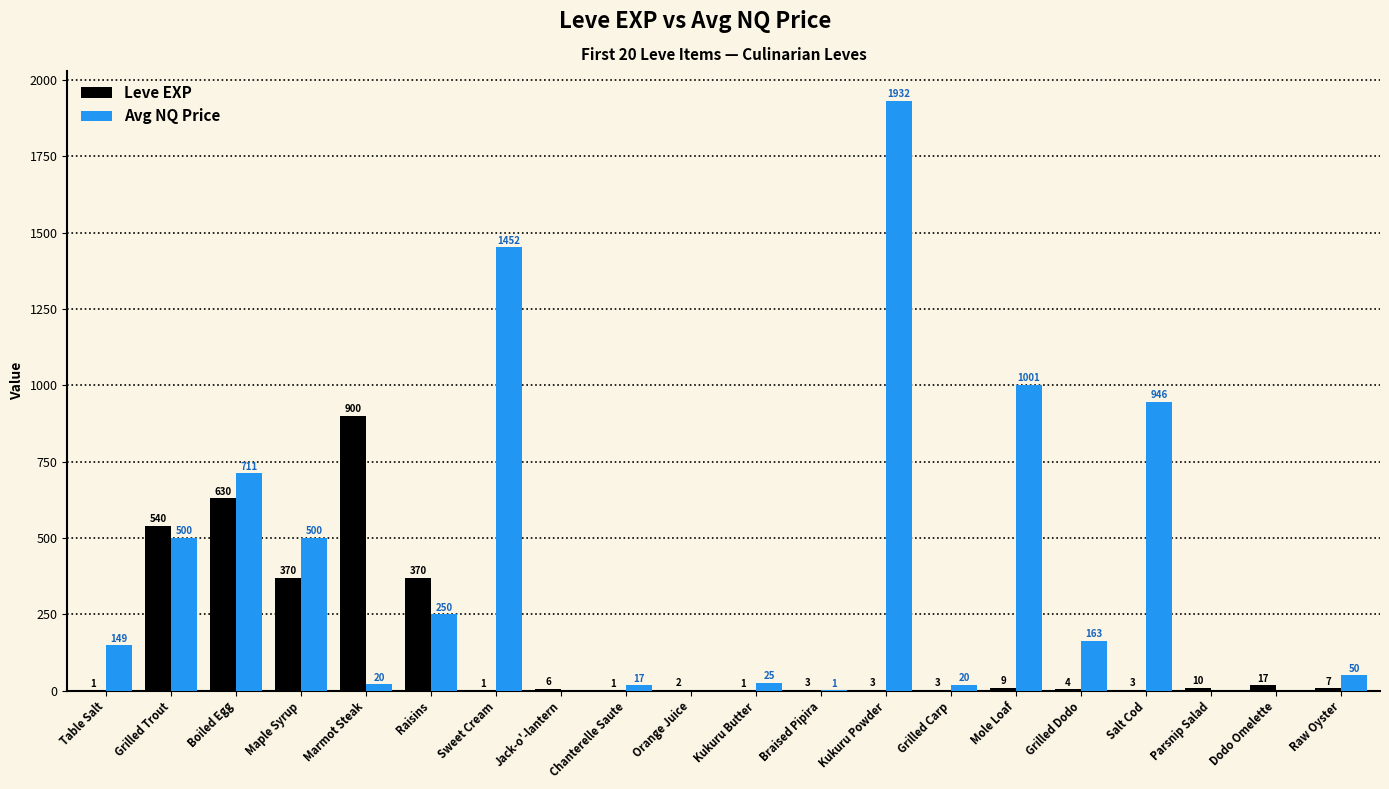

At which category is the sum across all series the highest?

Kukuru Powder